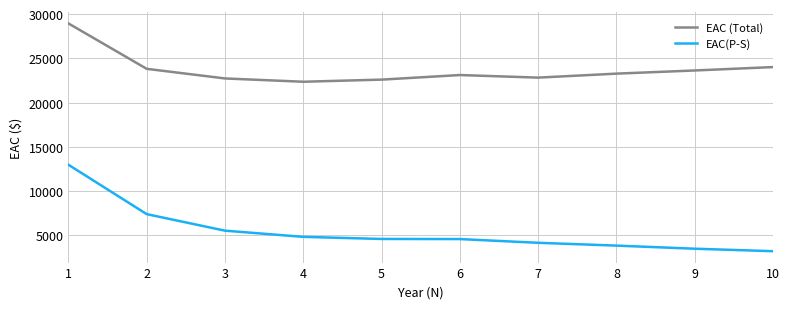

Rank the series at 6 from lowest to highest value.

EAC(P-S), EAC (Total)